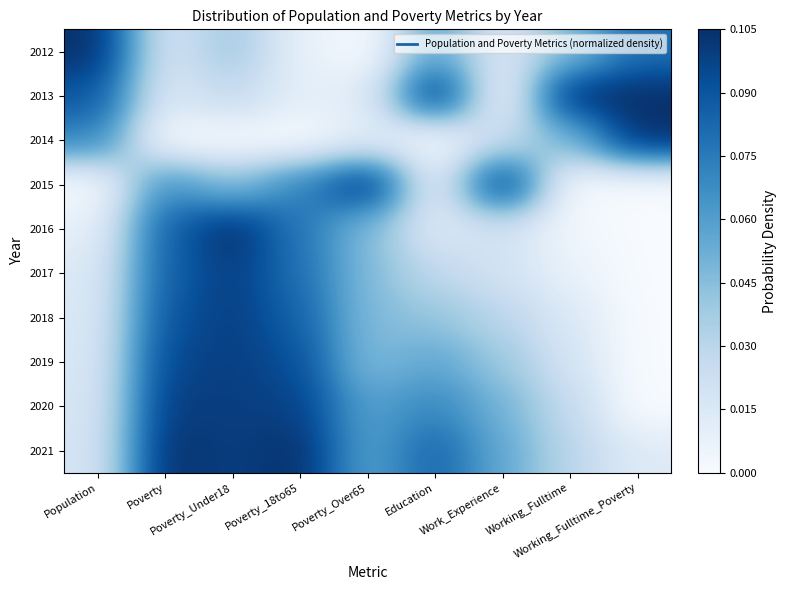

What is the greatest value displayed?

0.1